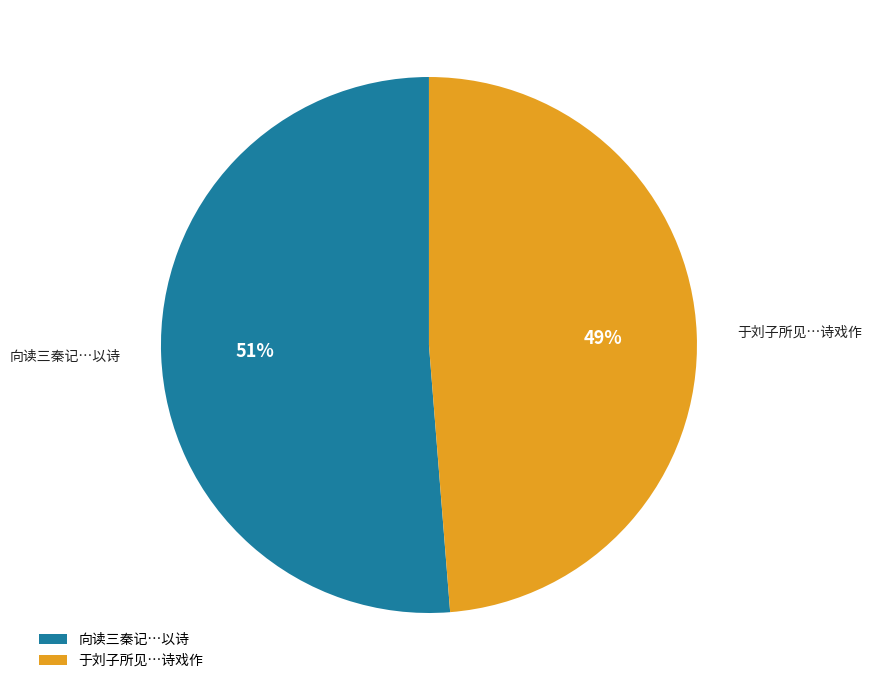

Count the number of slices in the pie.

2